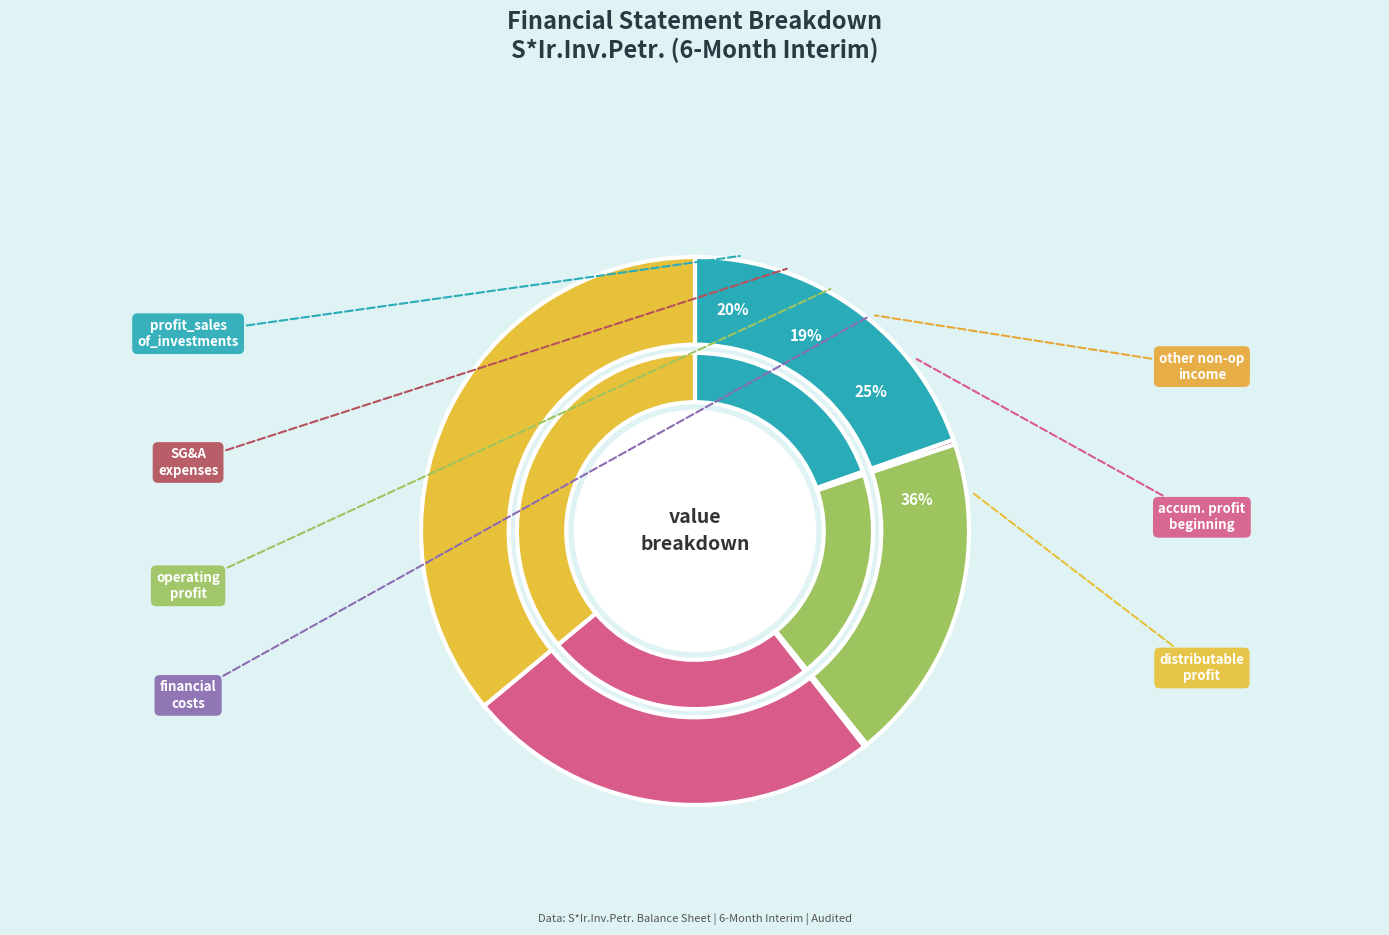

To the nearest percent, what is the difference between the distributable_profit and operating_profit slice percentages?

17%